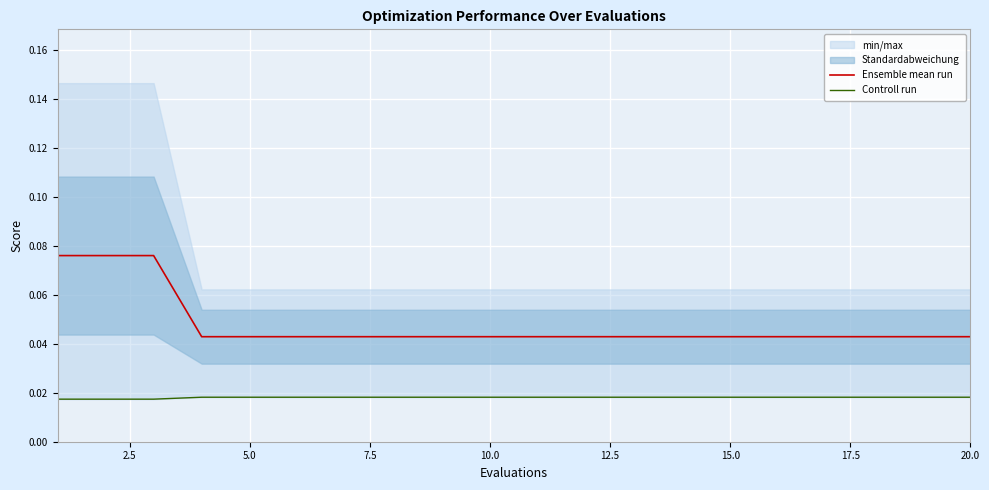

What is the maximum value for Ensemble mean run?

0.1